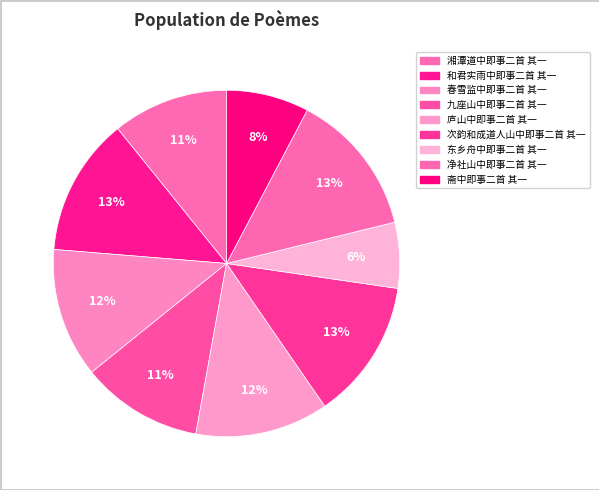

To the nearest percent, what percentage of the pie is 春雪监中即事二首 其一?

12%